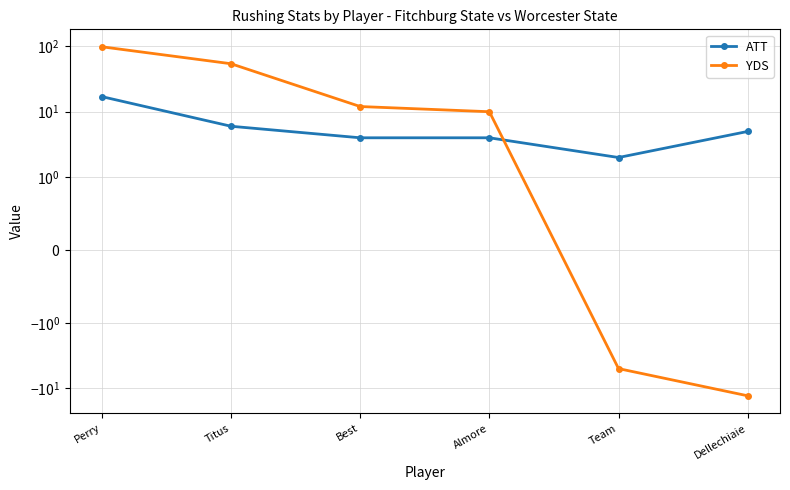

What is the value of the YDS point at the 3rd from the left?

12